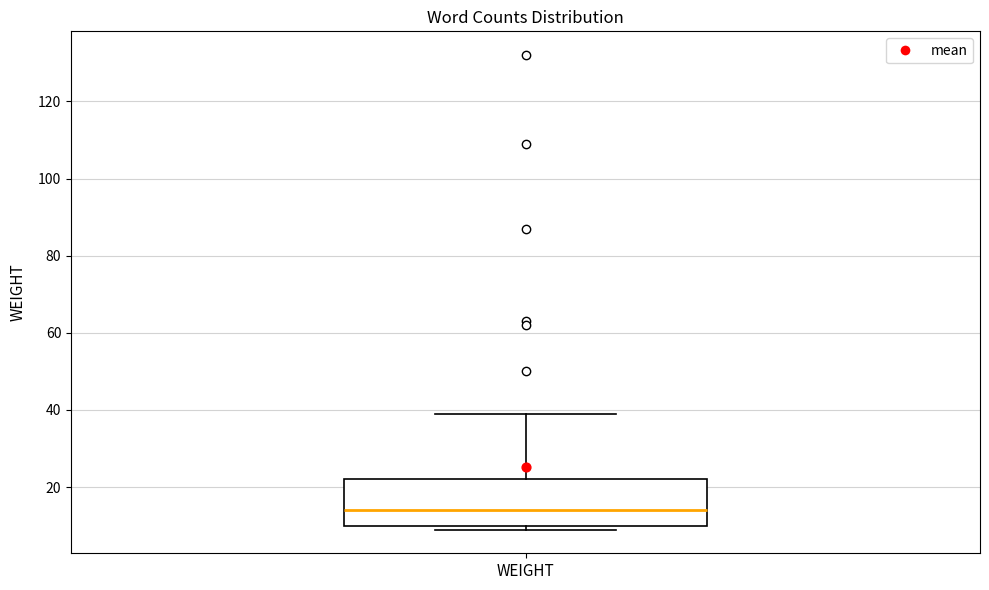

Transcribe this box plot: give where the median line is, the range the box spans, and where the two whiskers end, as read against the y-axis. The values are not printed on the chart, so give them approximately, as read against the axis.

median 14, box 10 to 22, whiskers 10 (just below the box's lower edge) to 40